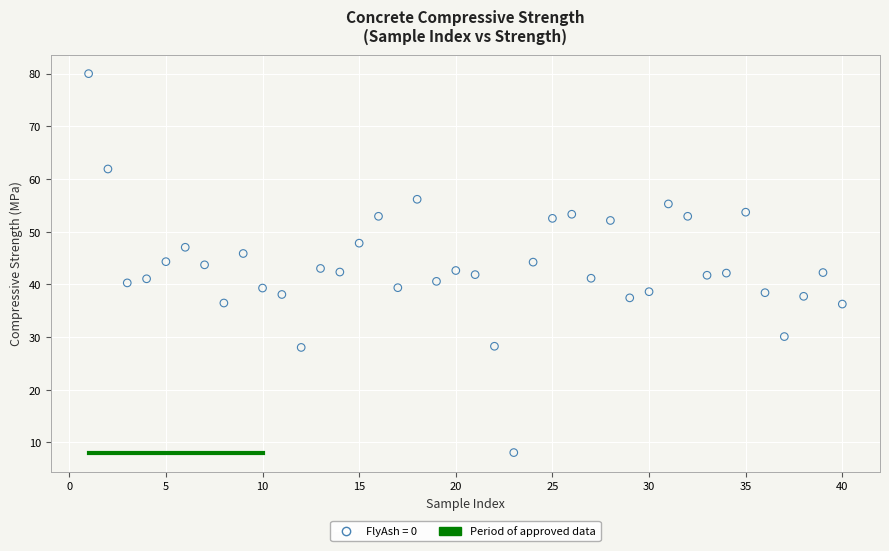

What is the range of Y values (max minus min)?

71.9